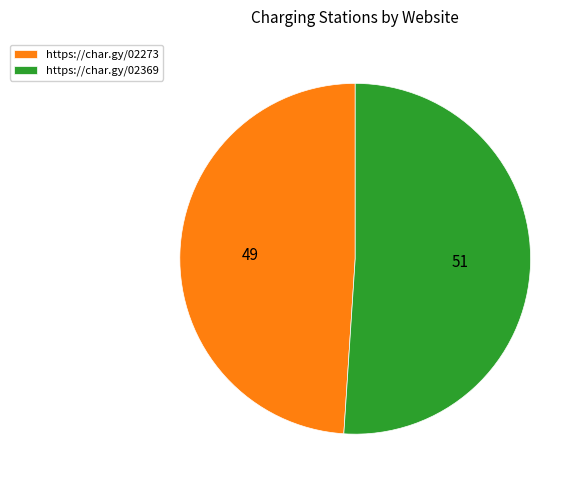

Which slice is the largest?

https://char.gy/02369